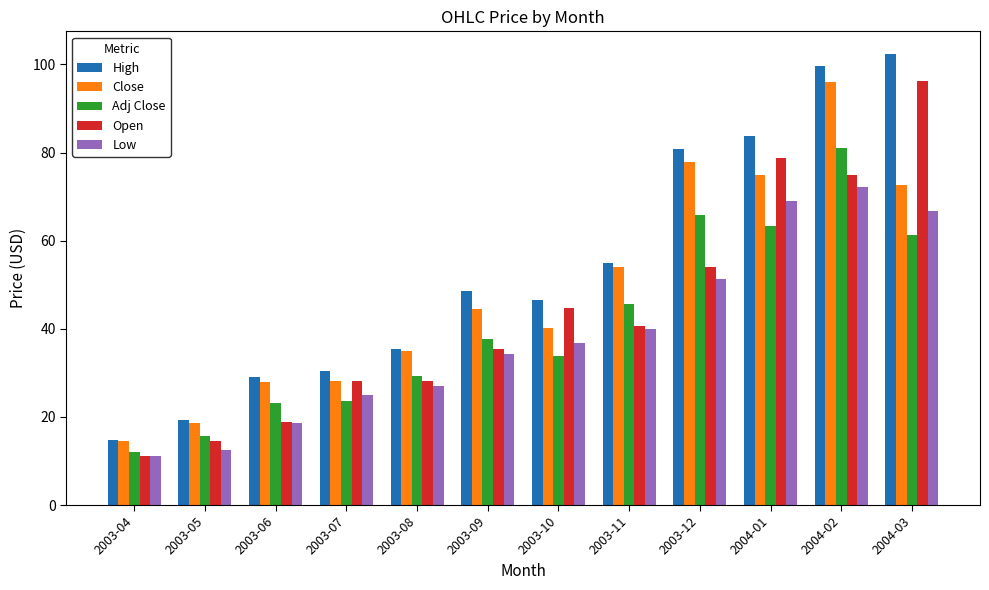

Rank the series by their average value, from lowest to highest.

Low, Adj Close, Open, Close, High